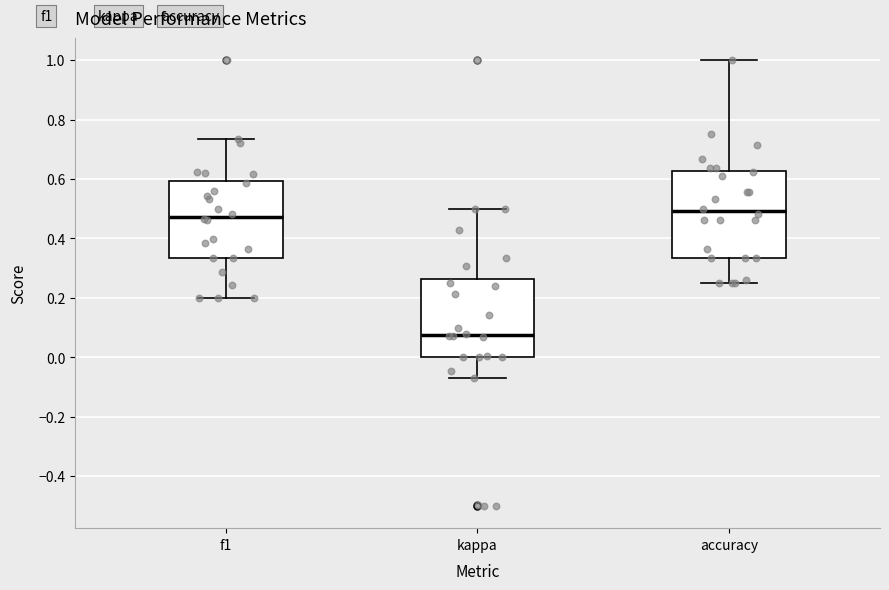

Reading left to right, read every box against the y-axis: the position of its median line, the range the box covers, and the ends of its whiskers. The values are not printed on the chart, so give them approximately, as read against the axis.

f1: median 0.48, box 0.34 to 0.60, whiskers 0.20 to 0.74
kappa: median 0.08, box 0.00 to 0.26, whiskers -0.08 to 0.50
accuracy: median 0.50, box 0.34 to 0.62, whiskers 0.26 to 1.00